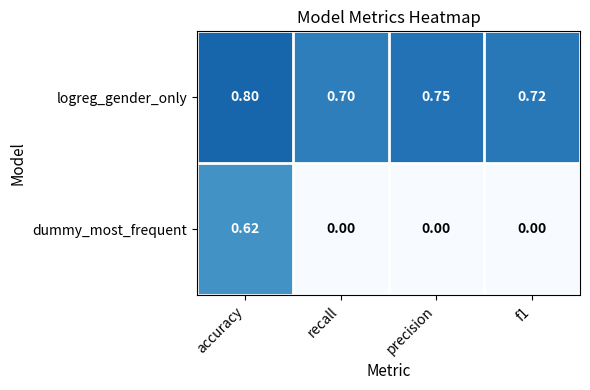

Which series changed the most between recall and f1?

logreg_gender_only